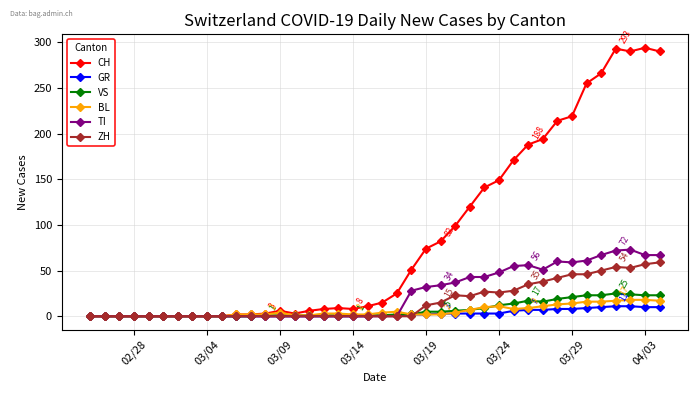

What is the greatest value displayed?

294